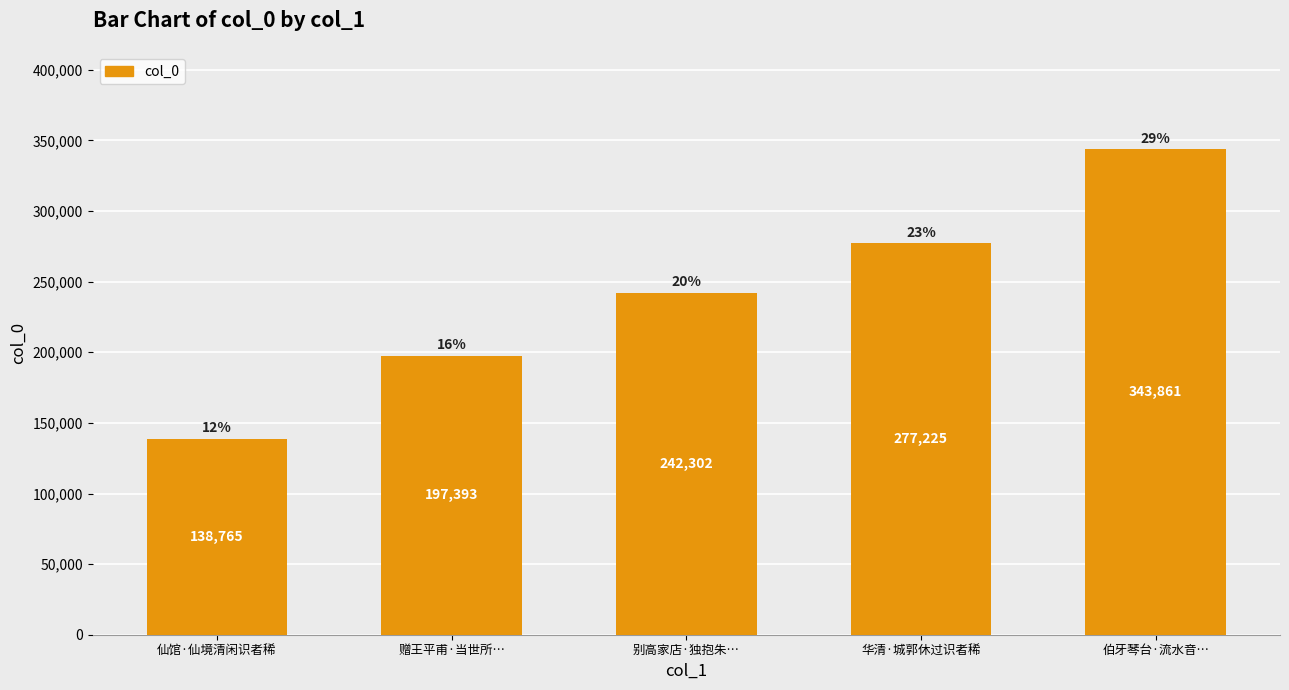

What is the greatest value displayed?

343861